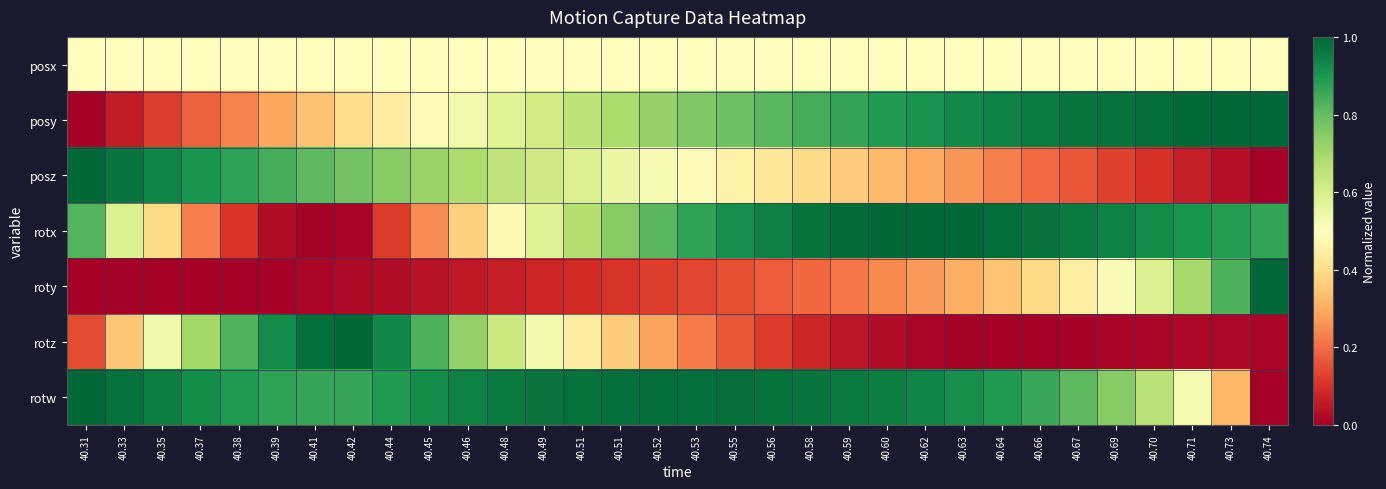

Between 40.35 and 40.42, which series saw the biggest shift?

rotz